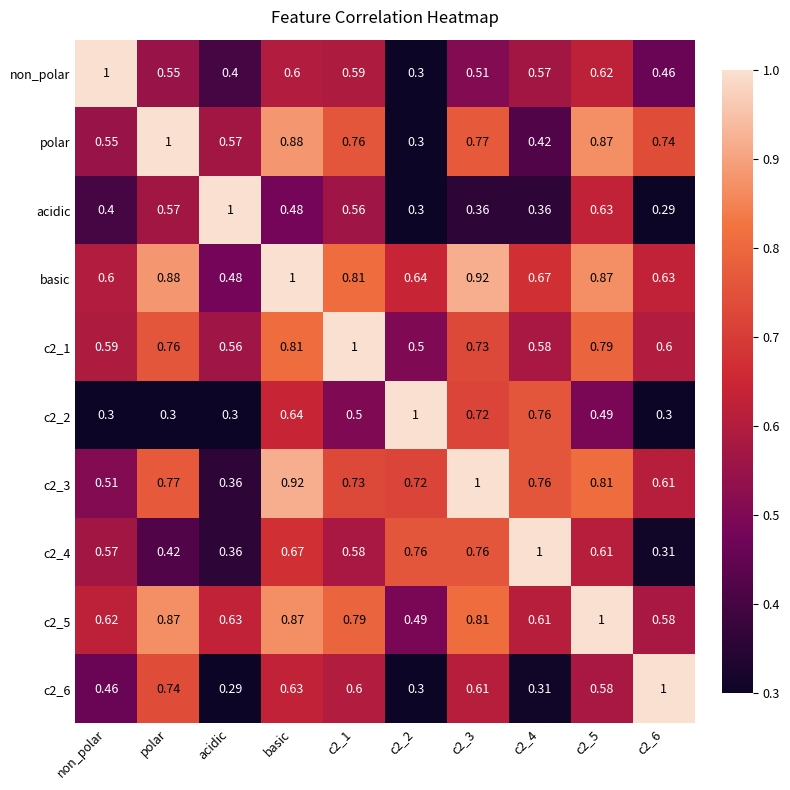

Which series has the largest total across all categories?

basic